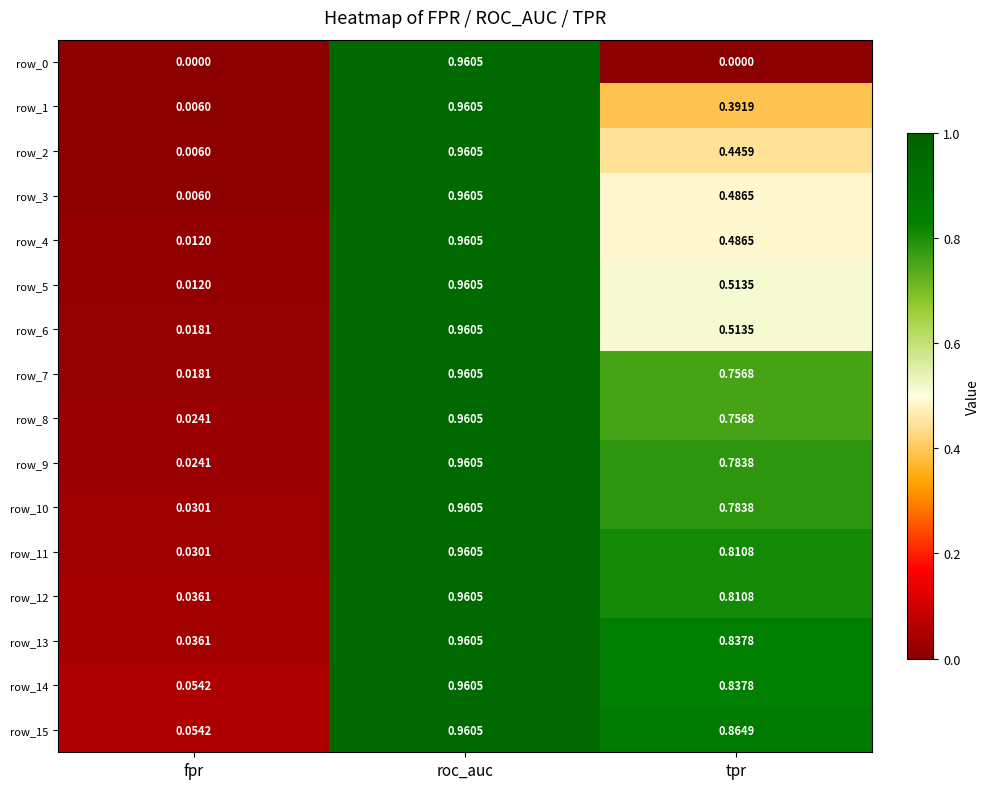

At which label does row_11 reach its peak?

roc_auc